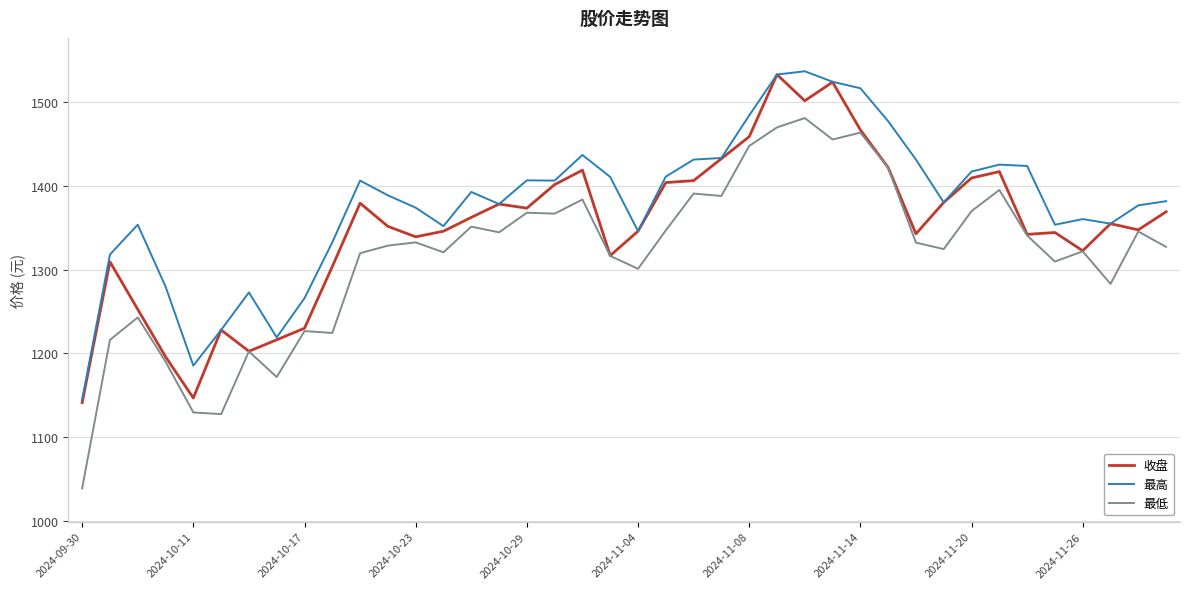

Rank the series by their average value, from highest to lowest.

最高, 收盘, 最低